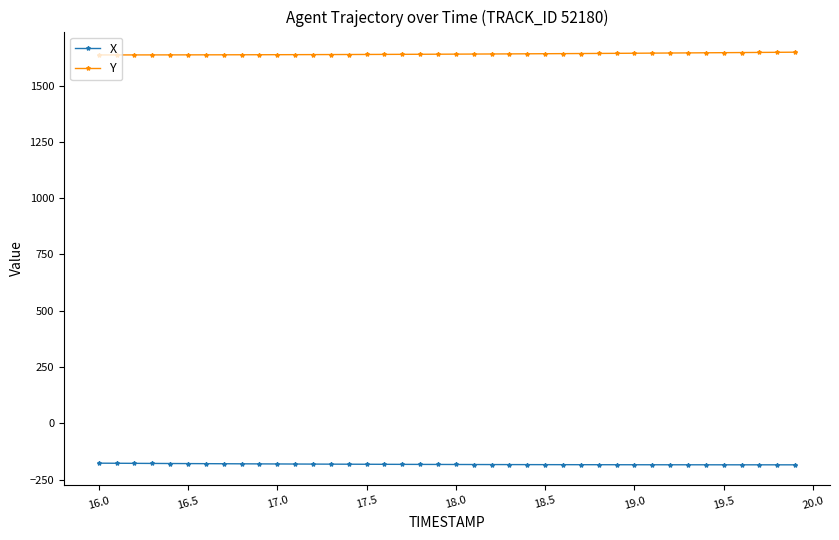

What is the greatest value displayed?

1648.1